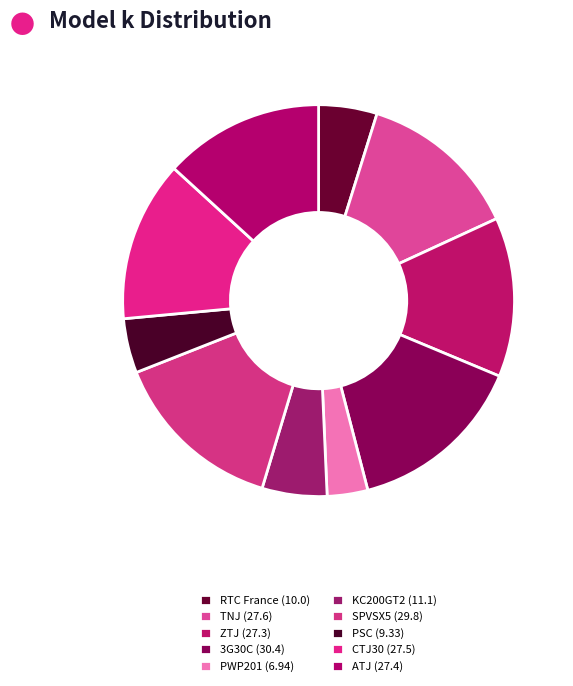

Count the number of slices in the pie.

10